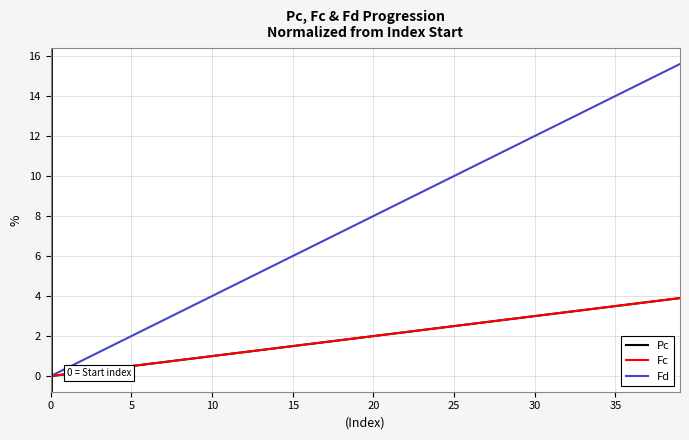

Where does the Pc series first go above 2?

21